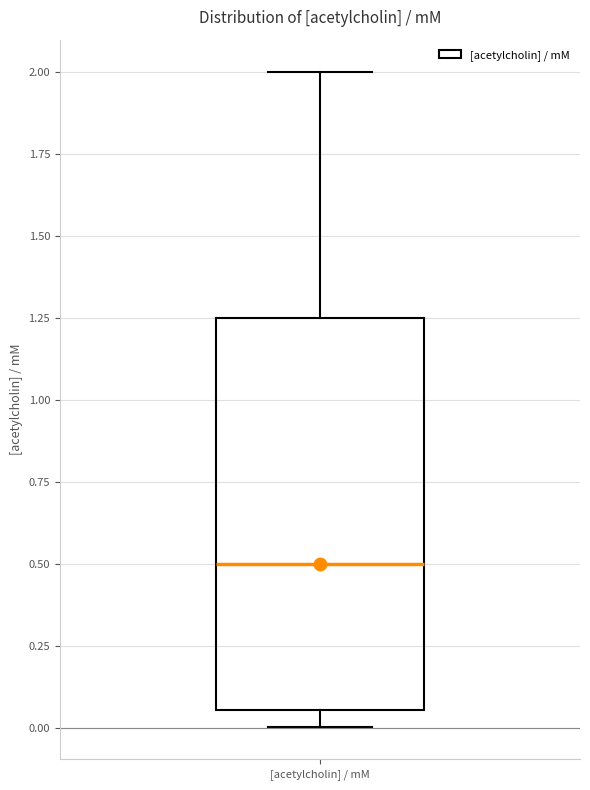

Transcribe this box plot: give where the median line is, the range the box spans, and where the two whiskers end, as read against the y-axis. The values are not printed on the chart, so give them approximately, as read against the axis.

median 0.50, box 0.05 to 1.25, whiskers 0.00 to 2.00